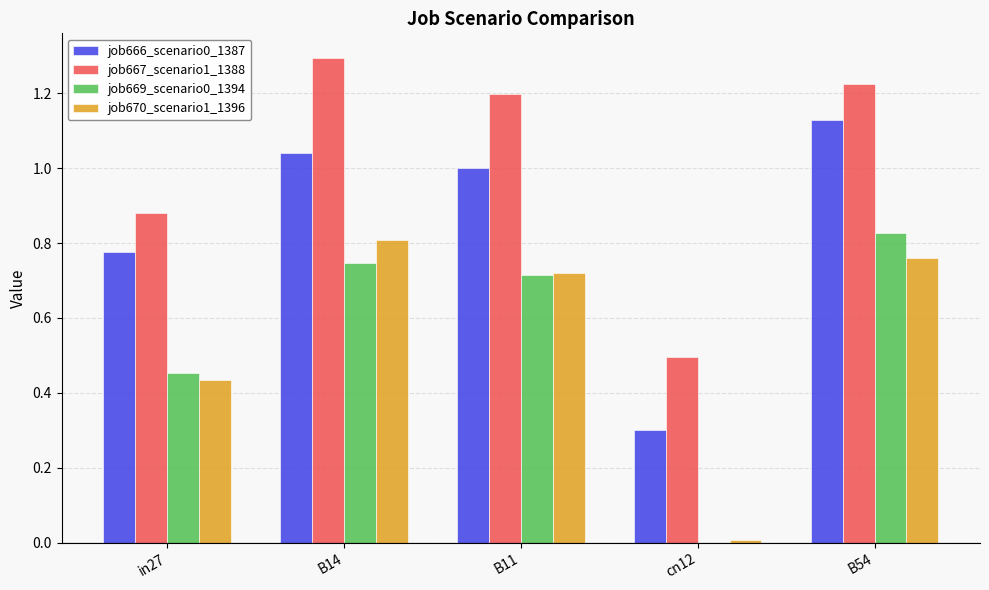

What is the total value across all series at B11?

3.6